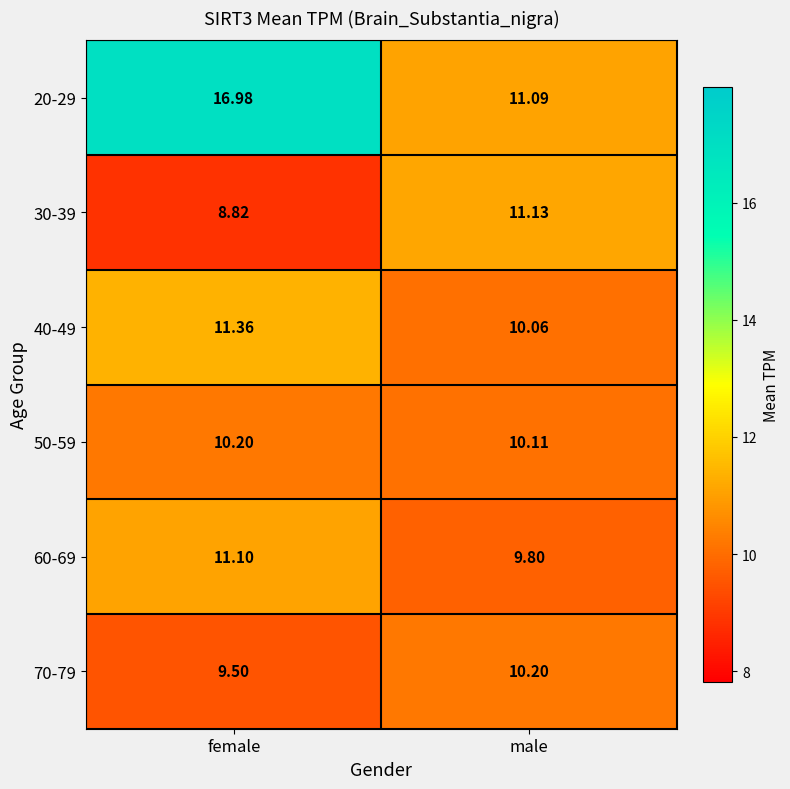

At male, list the series in order from smallest to largest.

60-69, 40-49, 50-59, 70-79, 20-29, 30-39